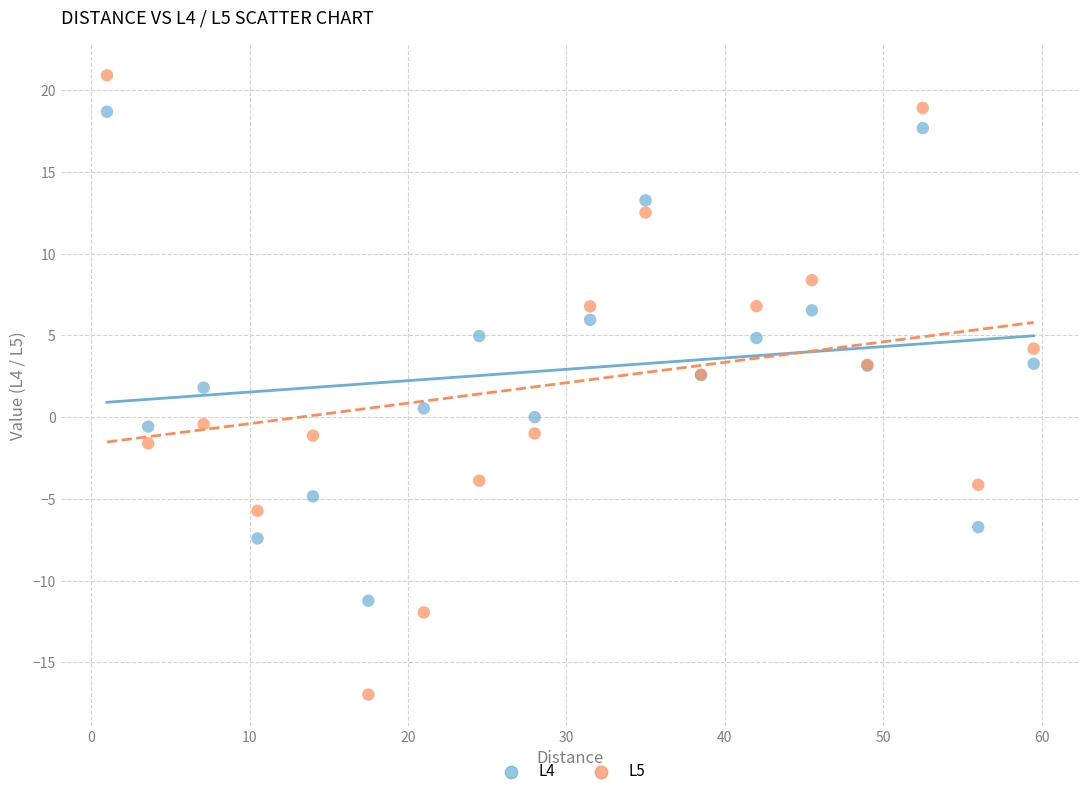

Which series reaches the minimum Y coordinate?

L5